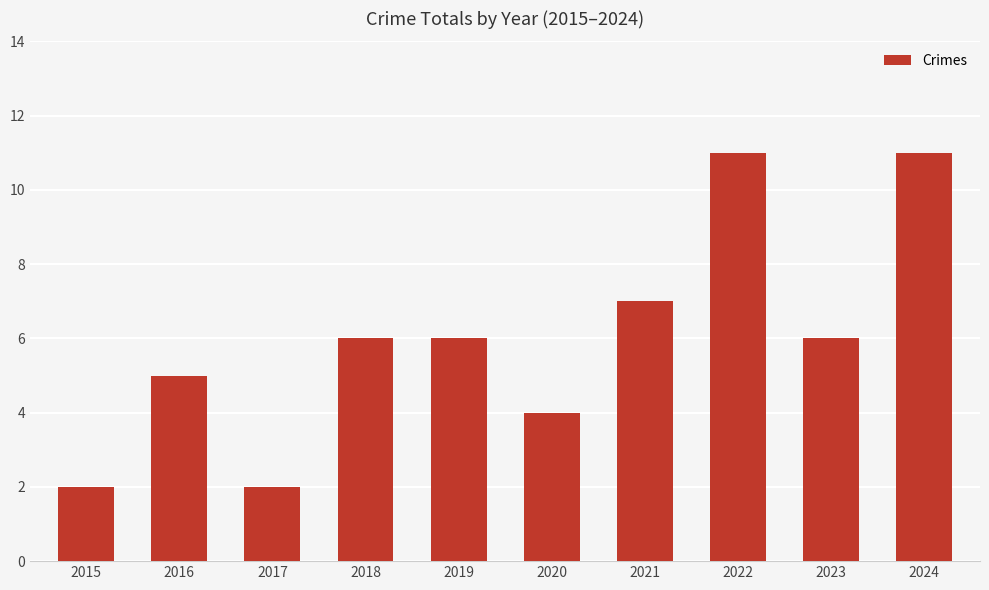

True or false: the data shows 3 at 2018.

False